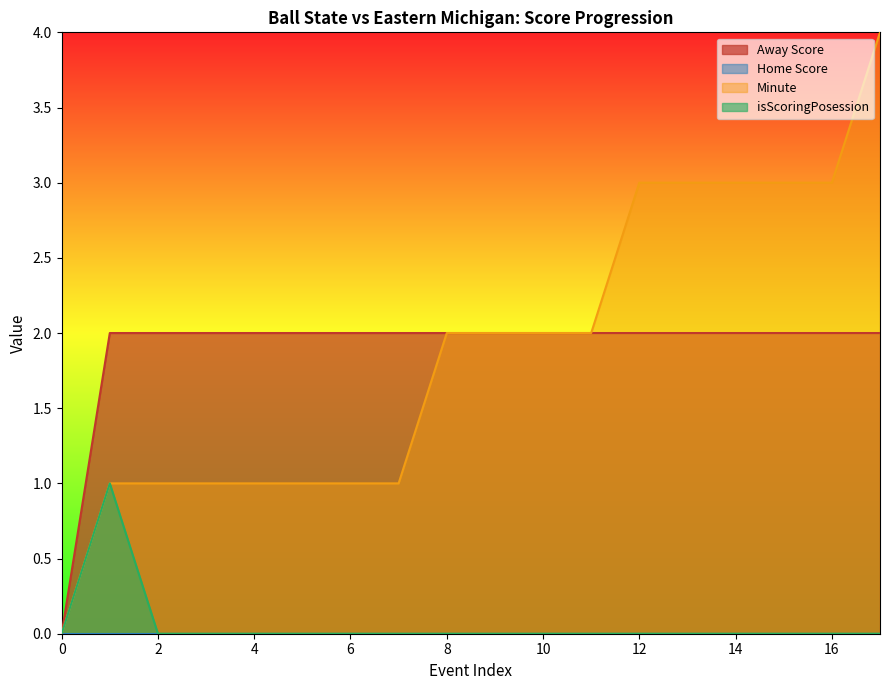

What is the spread (max minus min) of values at 12?

3